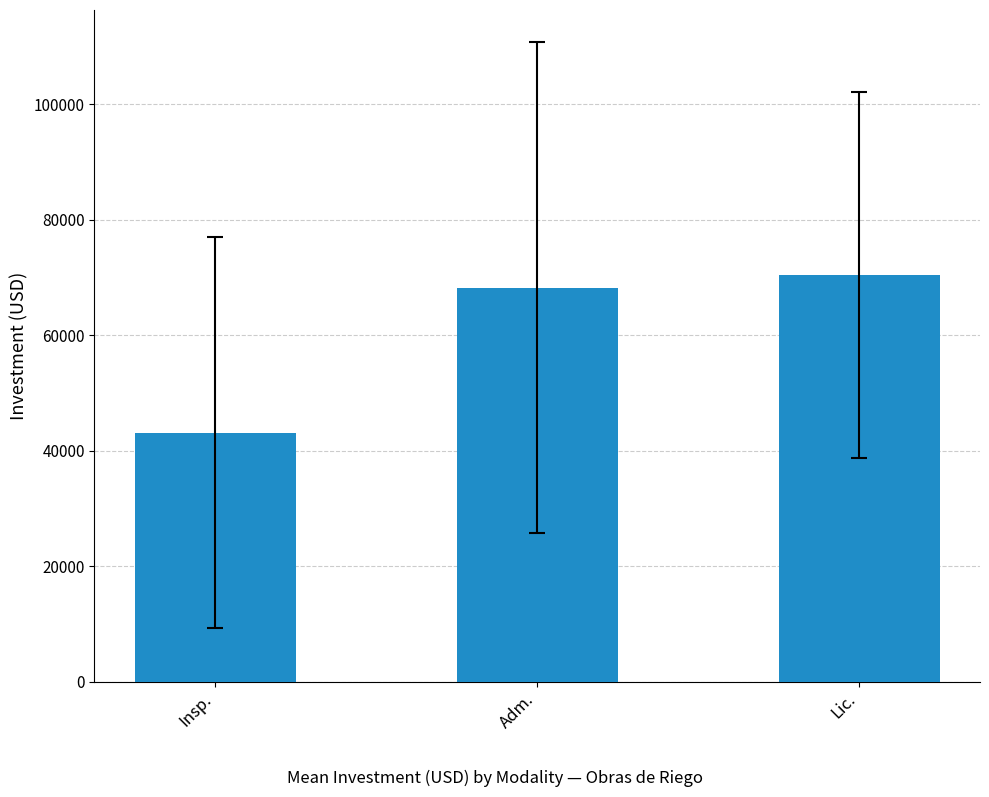

What is the smallest value displayed?

43116.9